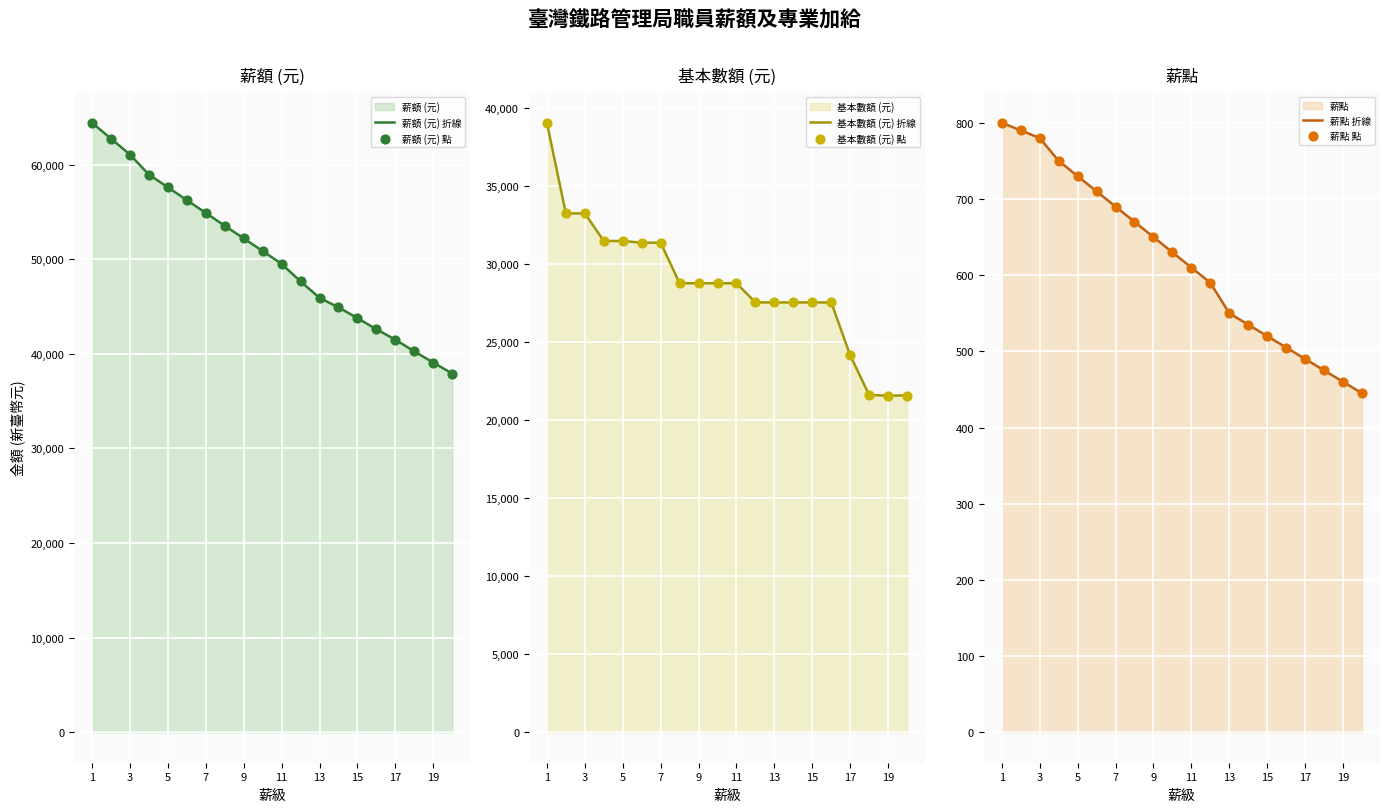

At which category is the sum across all series the highest?

1